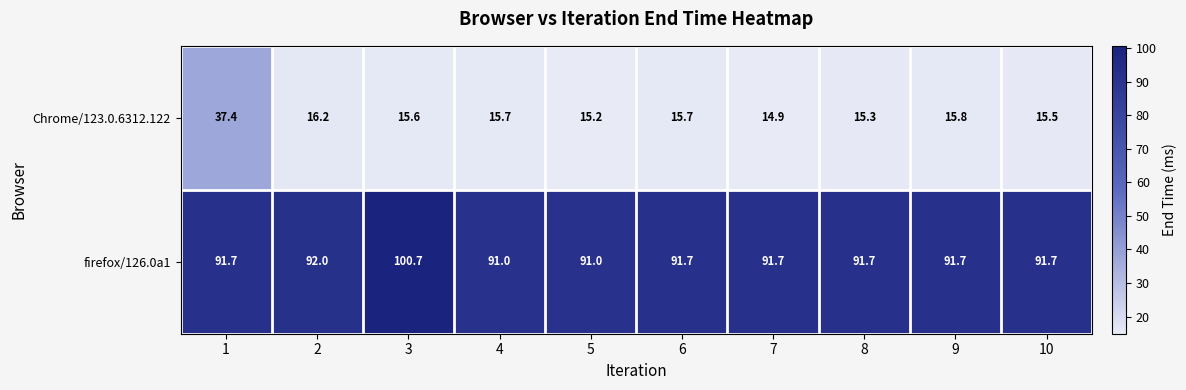

Which series has the widest spread of values?

Chrome/123.0.6312.122